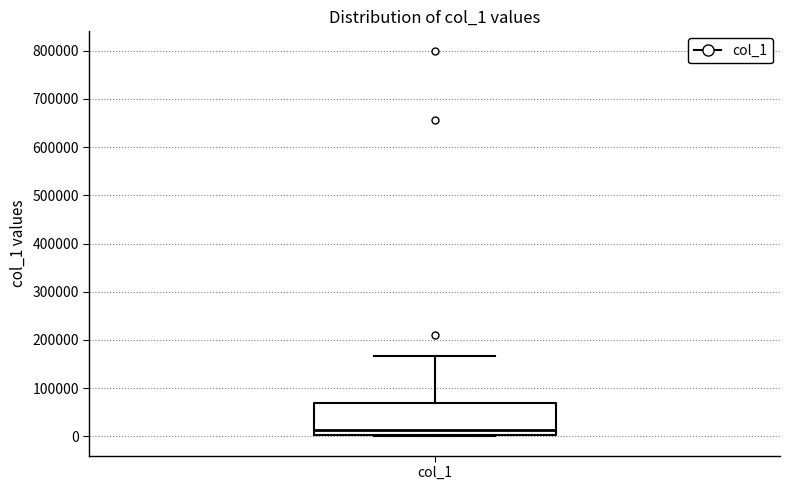

Transcribe this box plot: give where the median line is, the range the box spans, and where the two whiskers end, as read against the y-axis. The values are not printed on the chart, so give them approximately, as read against the axis.

median 10000, box 0 to 70000, whiskers 0 to 170000